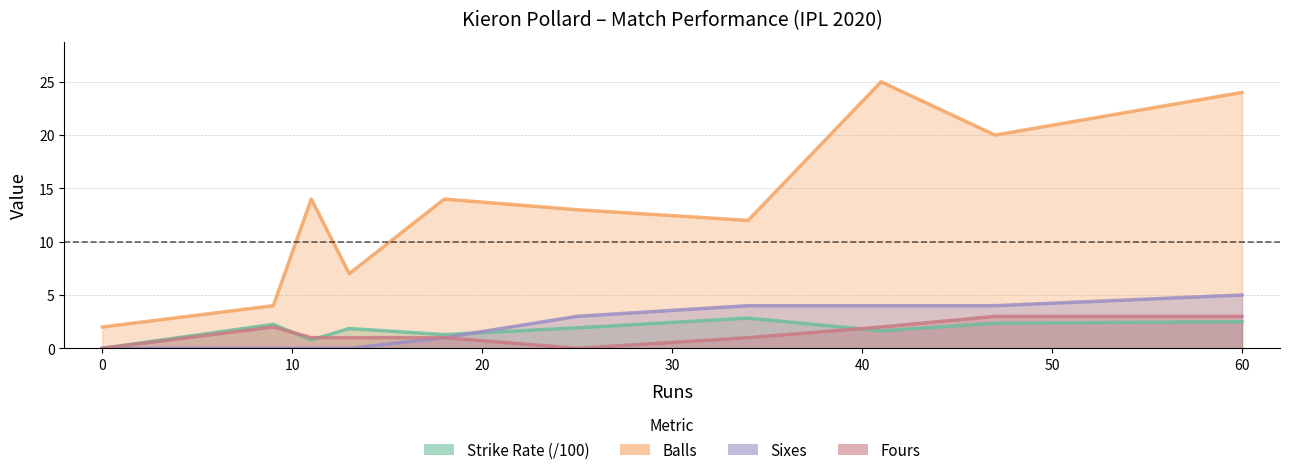

What is the difference between the maximum and minimum values in the Fours series?

3.0